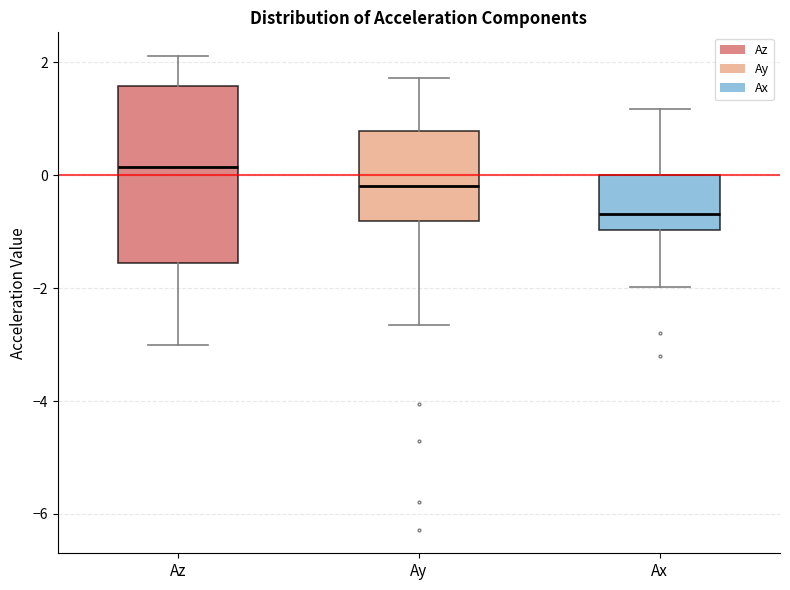

Reading left to right, read every box against the y-axis: the position of its median line, the range the box covers, and the ends of its whiskers. The values are not printed on the chart, so give them approximately, as read against the axis.

Az: median 0.2, box -1.6 to 1.6, whiskers -3.0 to 2.2
Ay: median -0.2, box -0.8 to 0.8, whiskers -2.6 to 1.8
Ax: median -0.6, box -1.0 to 0.0, whiskers -2.0 to 1.2